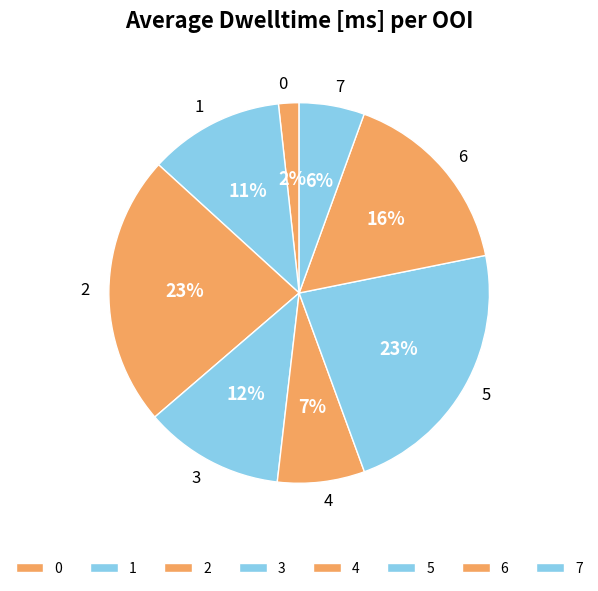

Count the number of slices in the pie.

8